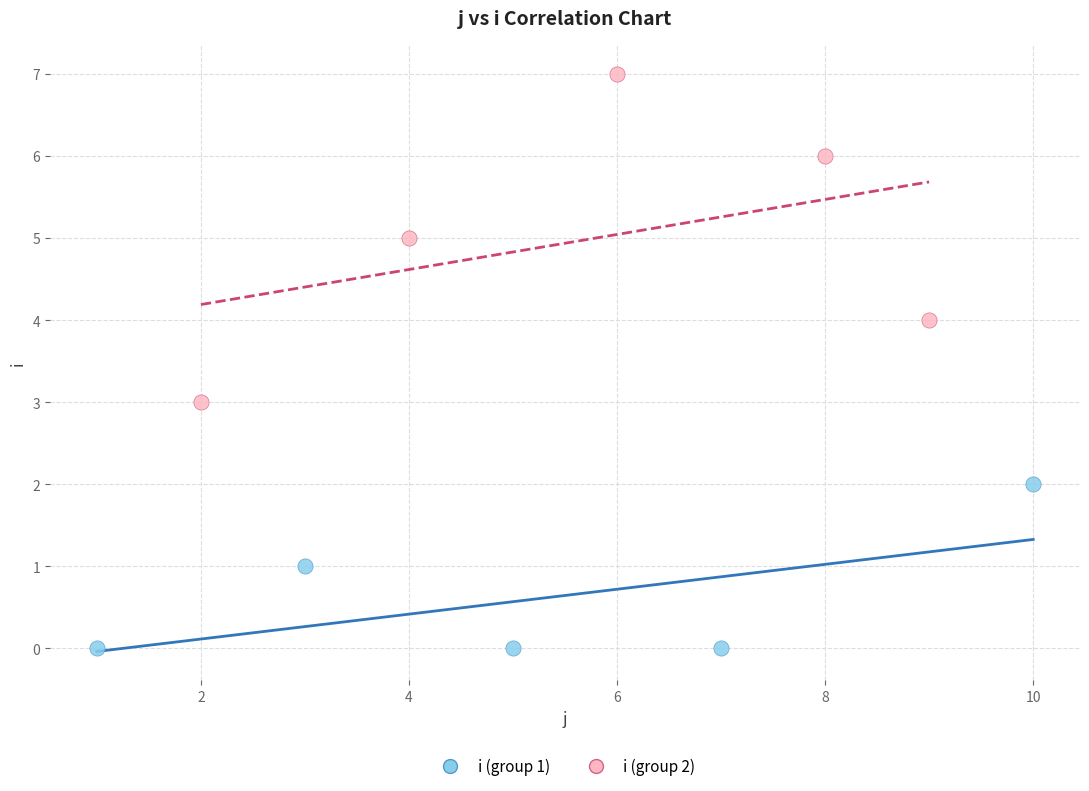

Which series contains the lowest Y value?

i (group 1)